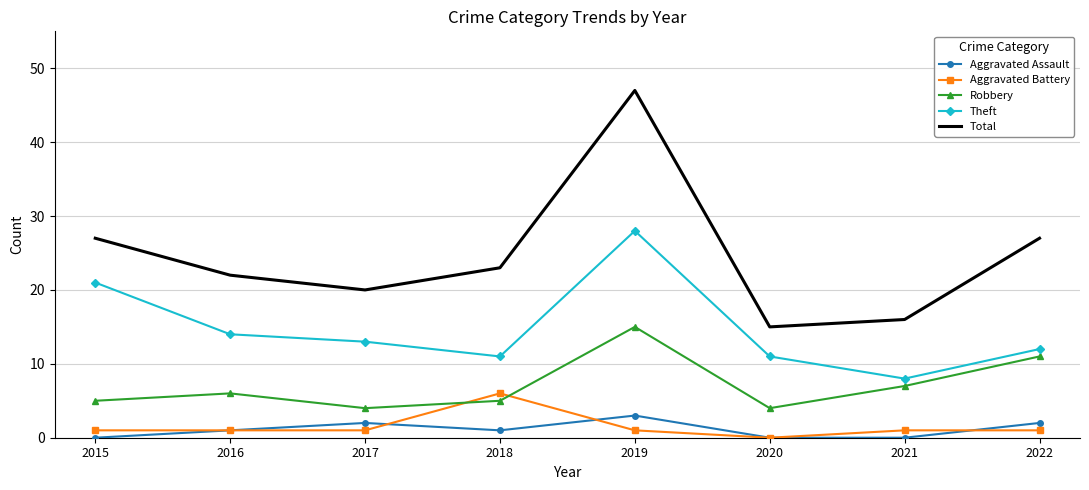

Reading right to left, what are all the values shown in this chart?

Aggravated Assault: 2022=2	2021=0	2020=0	2019=3	2018=1	2017=2	2016=1	2015=0
Aggravated Battery: 2022=1	2021=1	2020=0	2019=1	2018=6	2017=1	2016=1	2015=1
Robbery: 2022=11	2021=7	2020=4	2019=15	2018=5	2017=4	2016=6	2015=5
Theft: 2022=12	2021=8	2020=11	2019=28	2018=11	2017=13	2016=14	2015=21
Total: 2022=27	2021=16	2020=15	2019=47	2018=23	2017=20	2016=22	2015=27